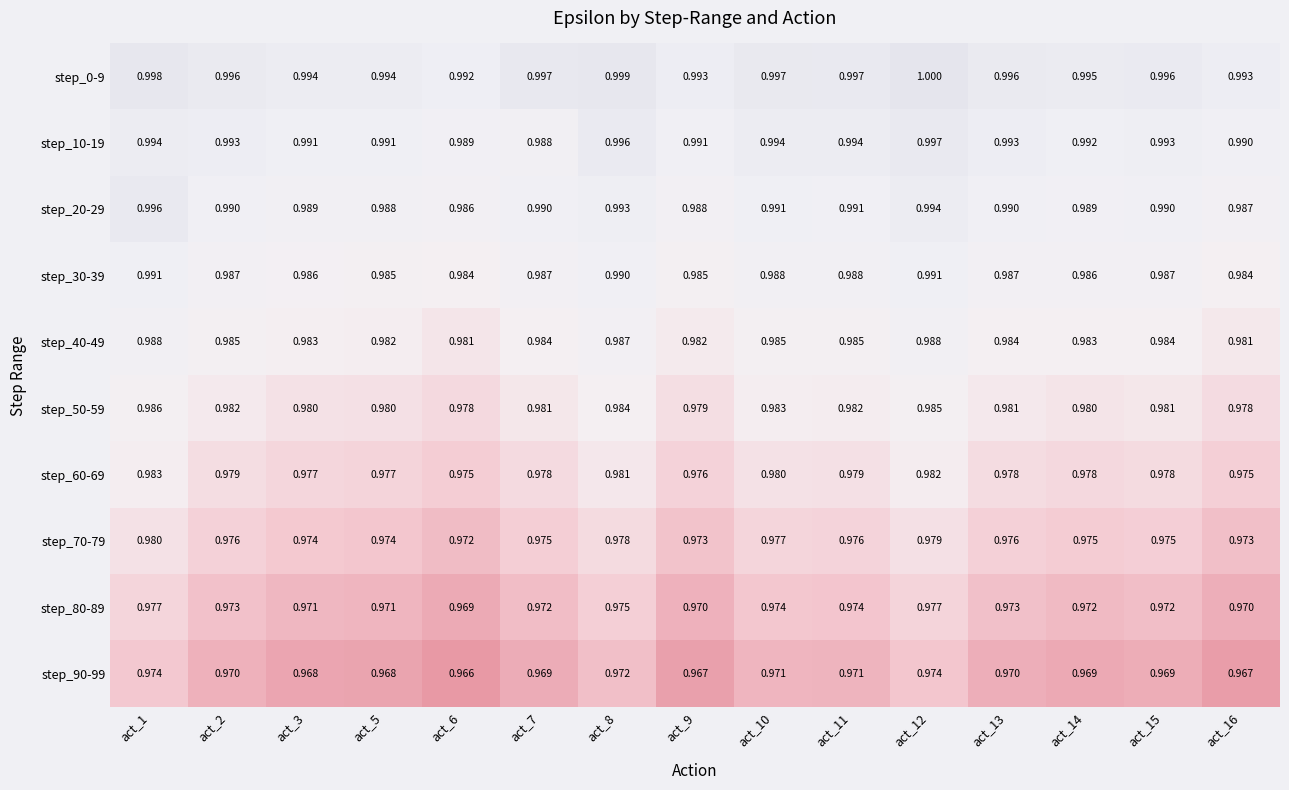

Is the value of step_30-39 at act_12 greater than the value of step_80-89 at act_14?

Yes